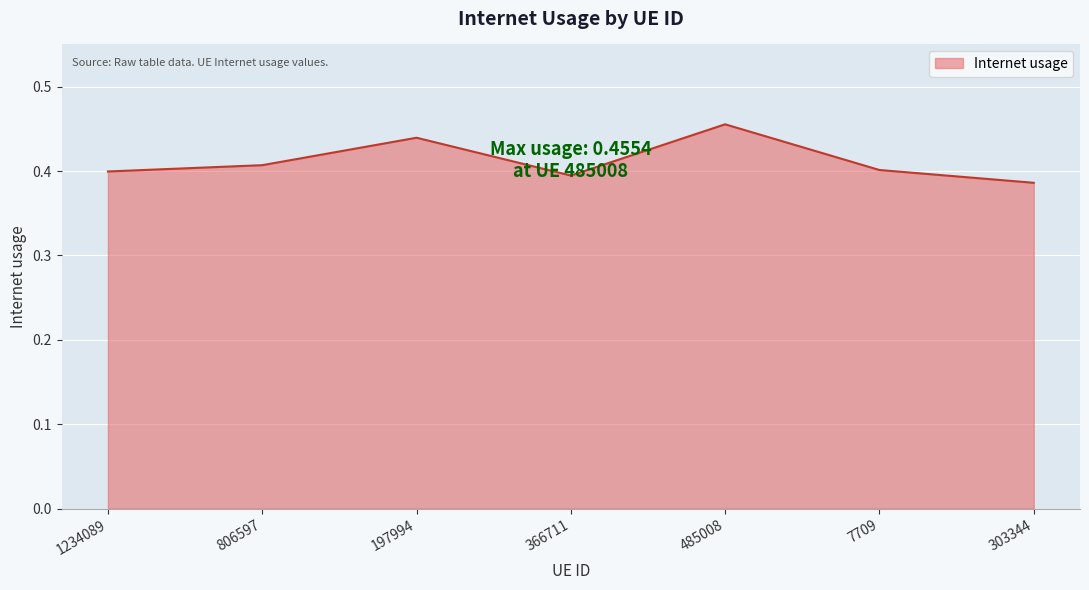

The value at 366711 is 0.4. True or false?

True